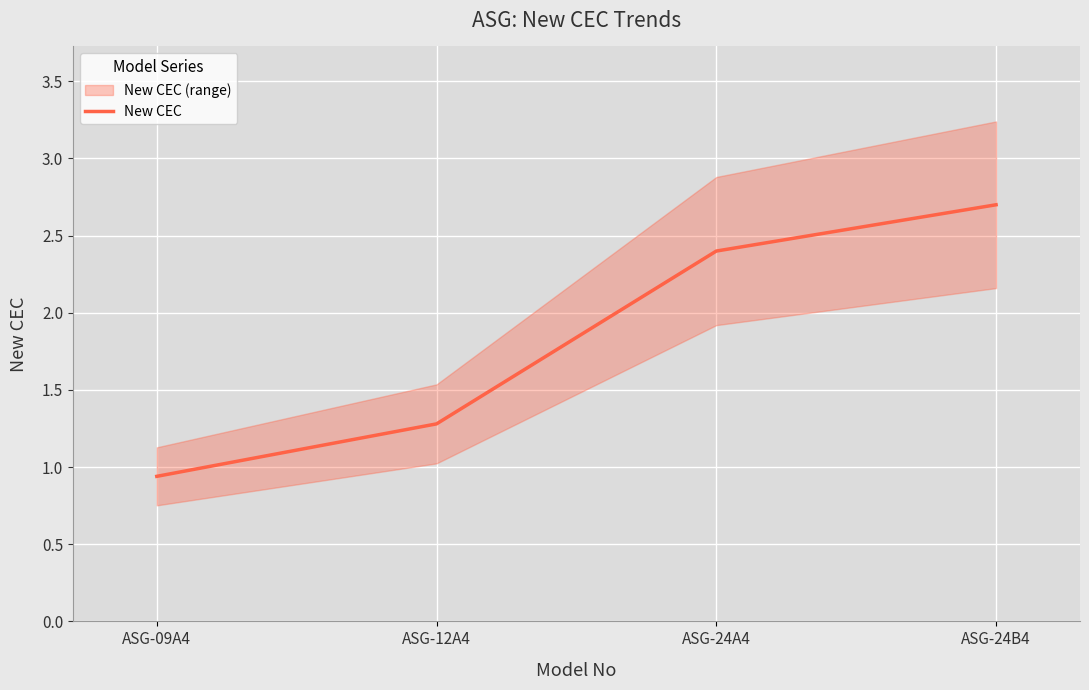

Reading left to right, list all the values displayed in this chart.

0.9	1.3	2.4	2.7